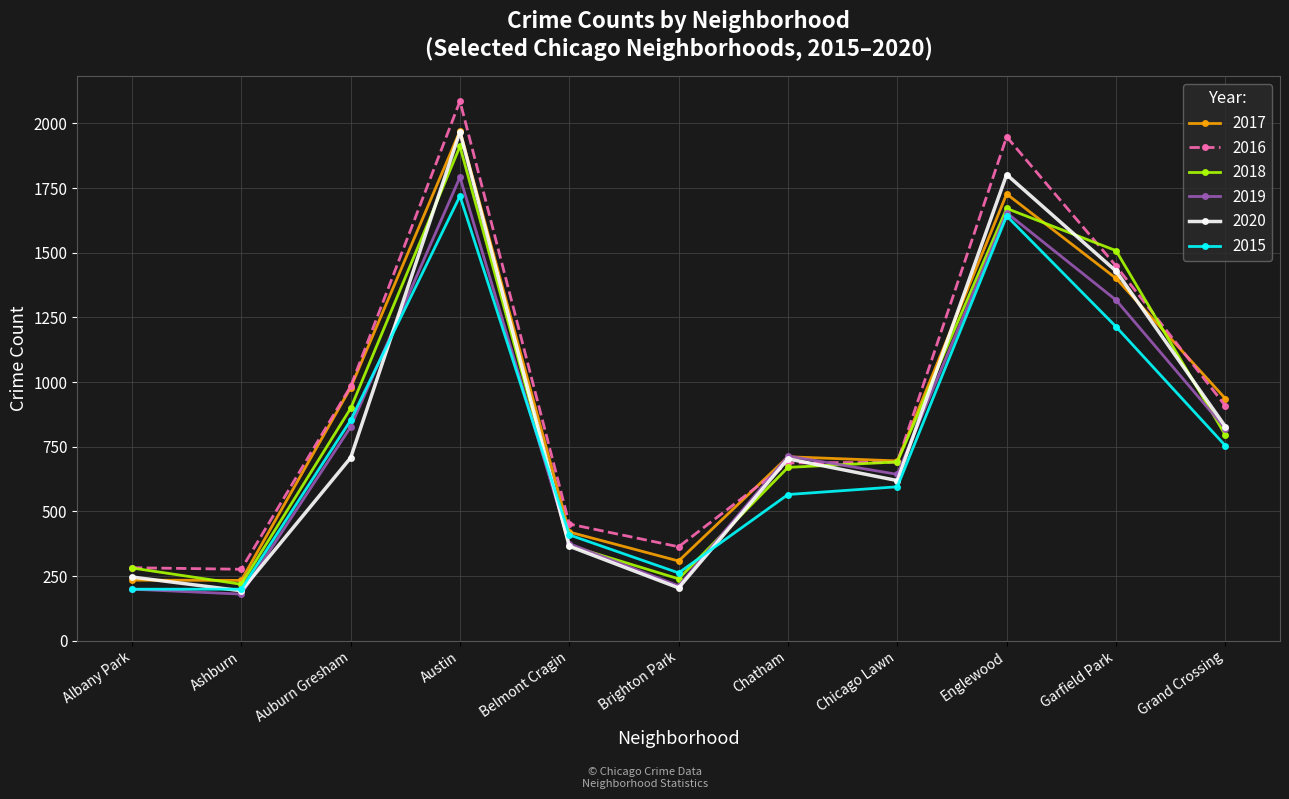

What is the approximate value of 2015 at Grand Crossing, to the nearest 10?

750